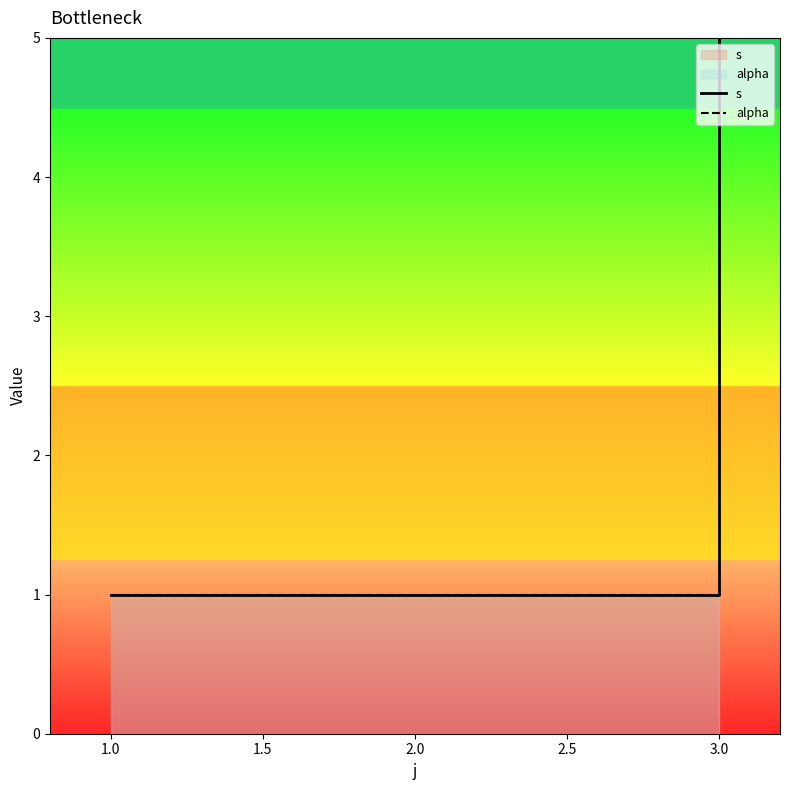

True or false: s and alpha intersect in this chart.

False